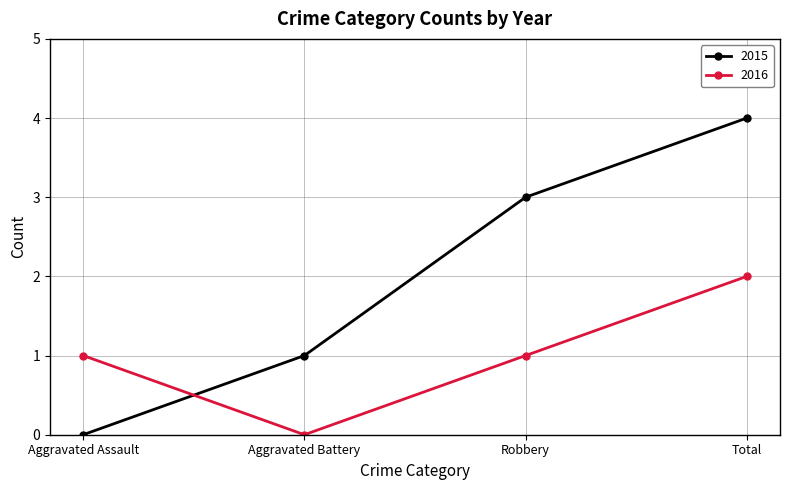

True or false: 2015 has a value of 4 at Total.

True